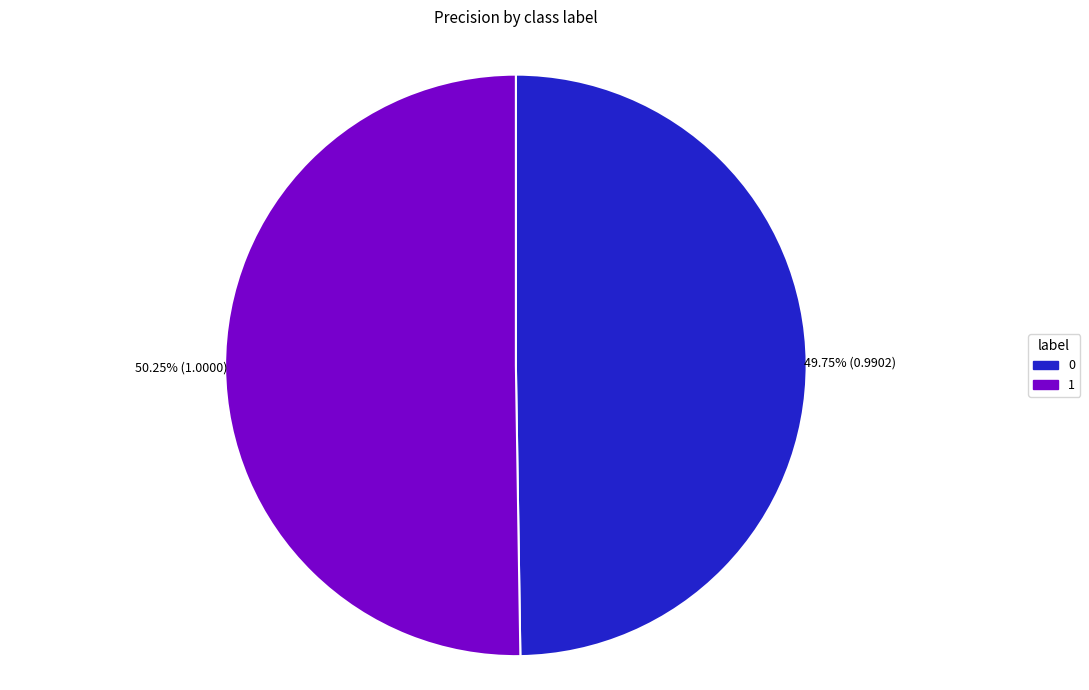

To the nearest percent, what portion does 1 represent?

50%